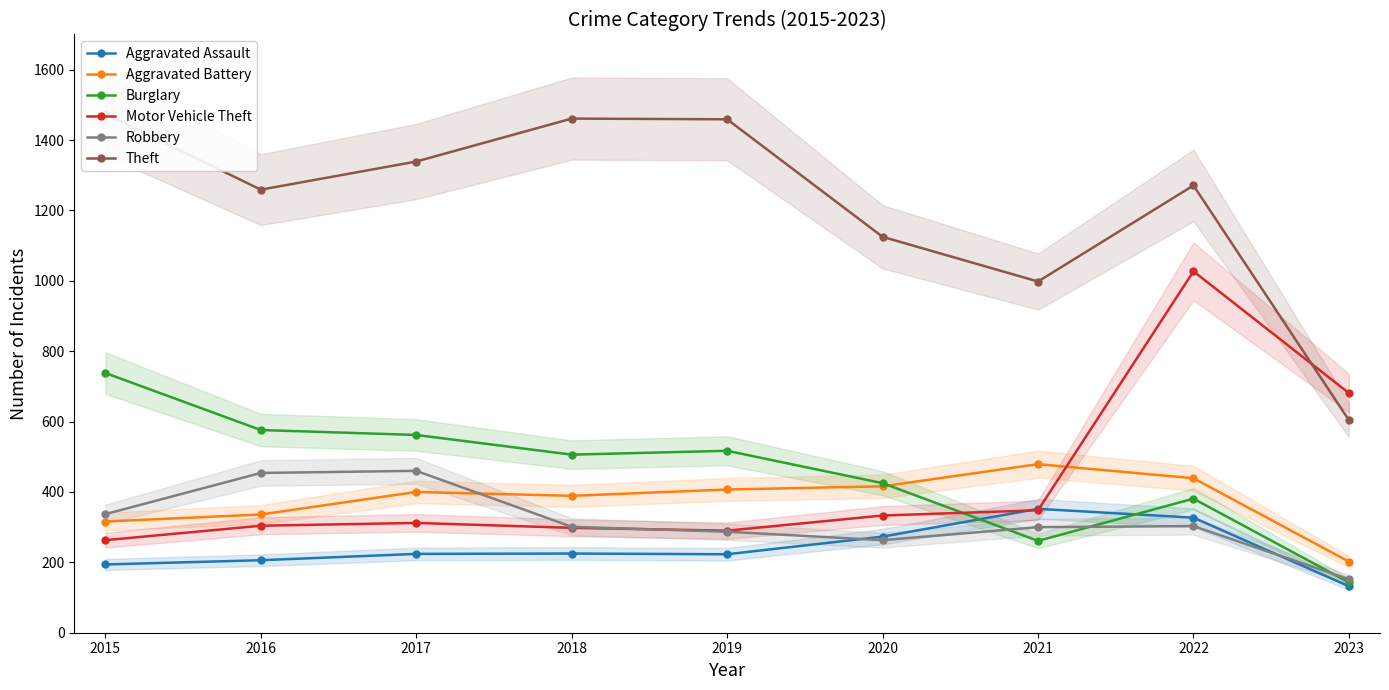

Which series changed the most between 2019 and 2022?

Motor Vehicle Theft